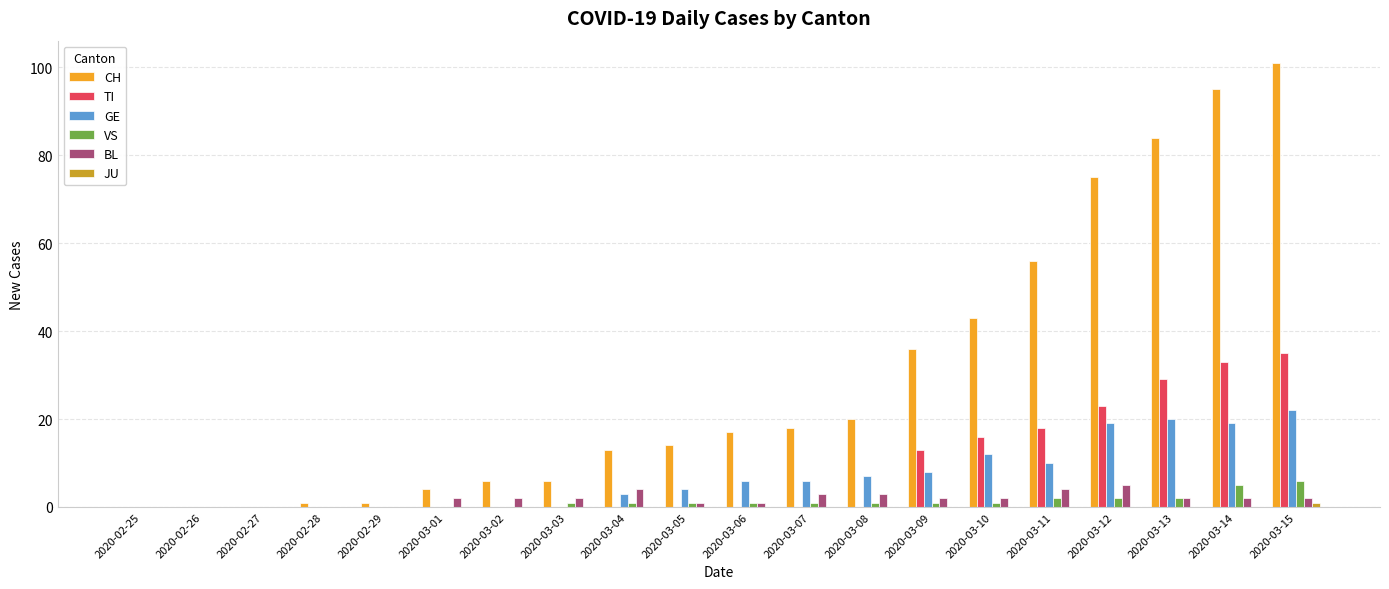

What is the sum of all VS values?

25